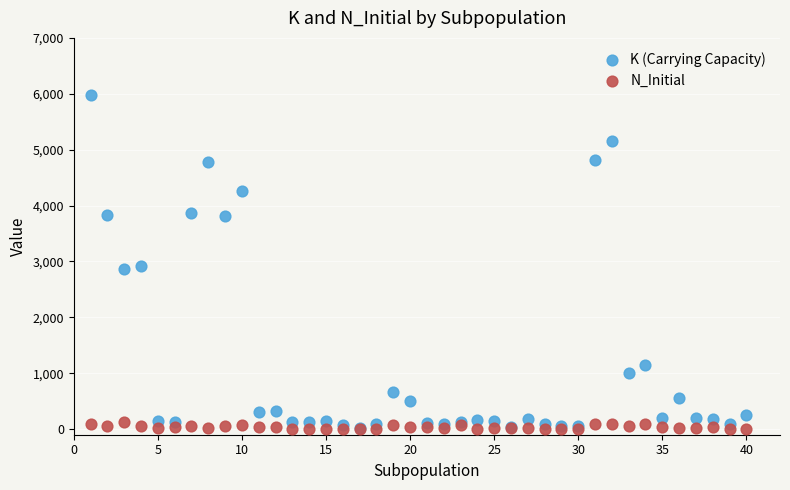

What are all the series names shown in the legend?

K (Carrying Capacity), N_Initial